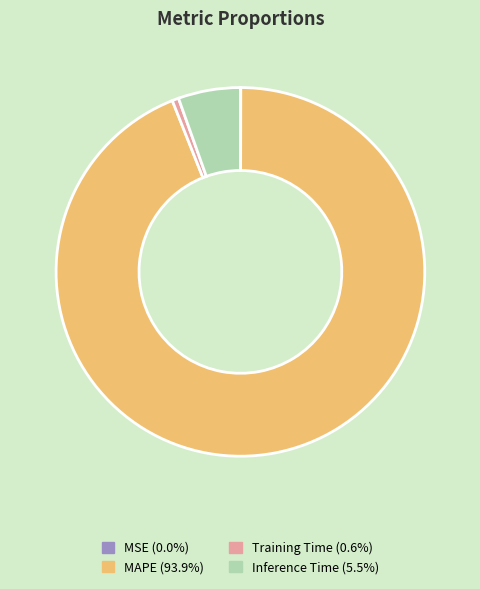

The Inference Time slice represents 1% of the pie. True or false?

False